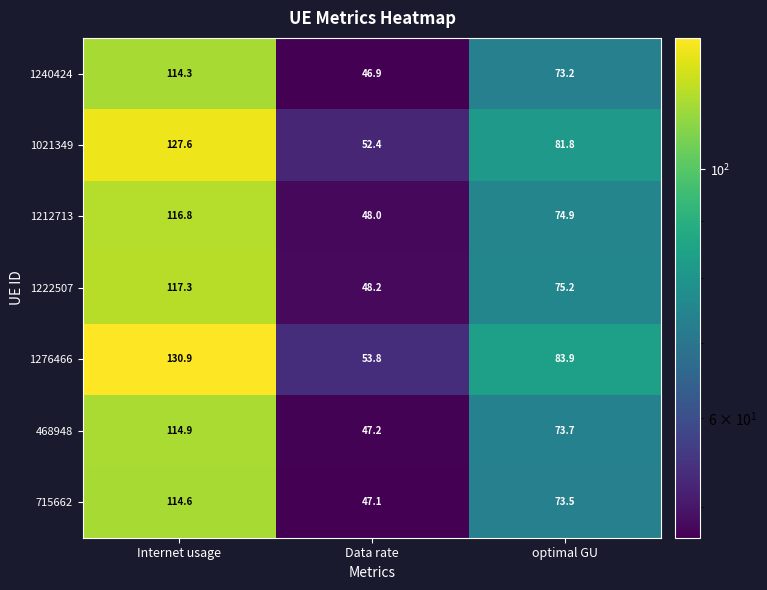

Reading right to left, what are all the values shown in this chart?

1240424: 73.2	46.9	114.3
1021349: 81.8	52.4	127.6
1212713: 74.9	48.0	116.8
1222507: 75.2	48.2	117.3
1276466: 83.9	53.8	130.9
468948: 73.7	47.2	114.9
715662: 73.5	47.1	114.6